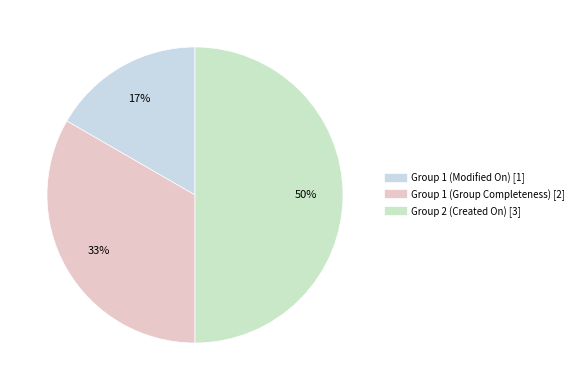

Which category has the smallest portion of the pie?

Group 1 (Modified On)